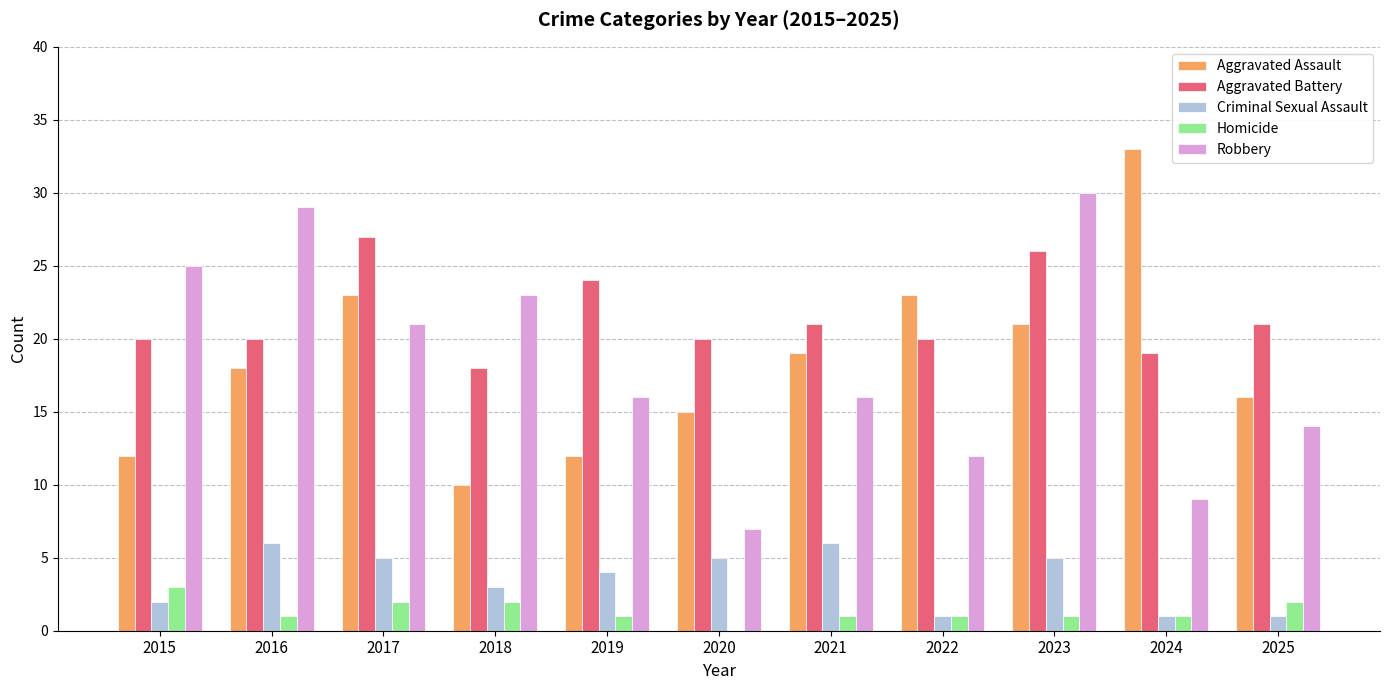

Count the number of categories in the chart.

11